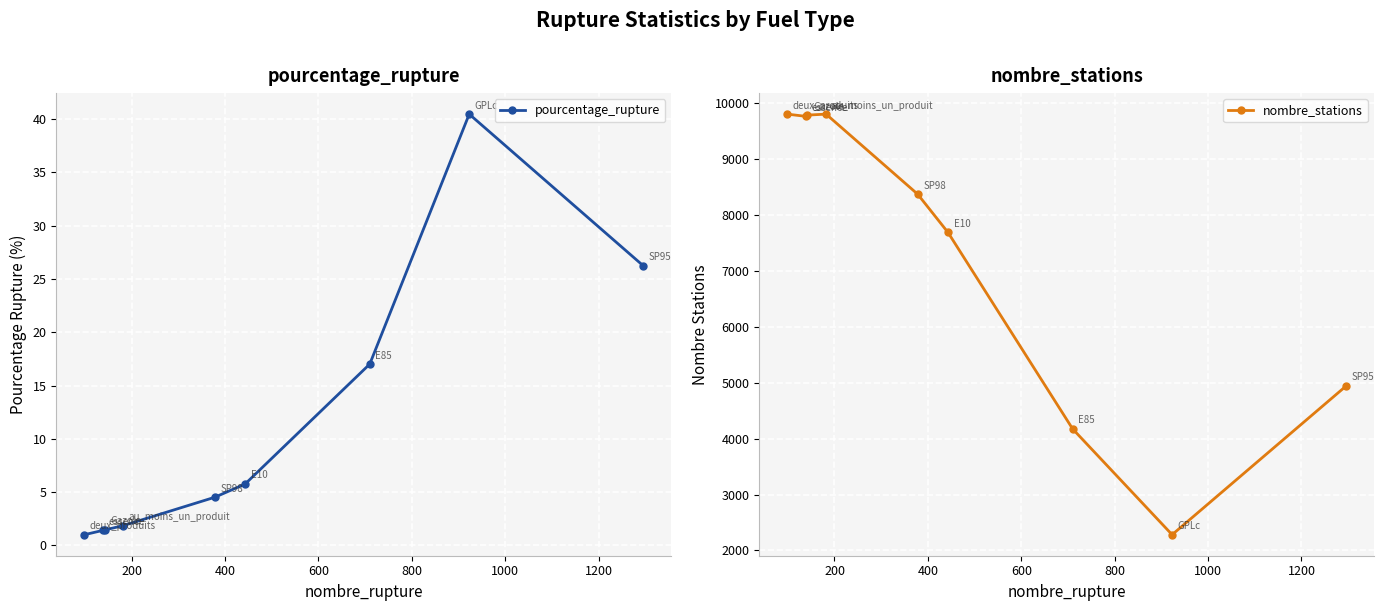

In nombre_stations, how many points are lower than both neighbors (excluding endpoints)?

2